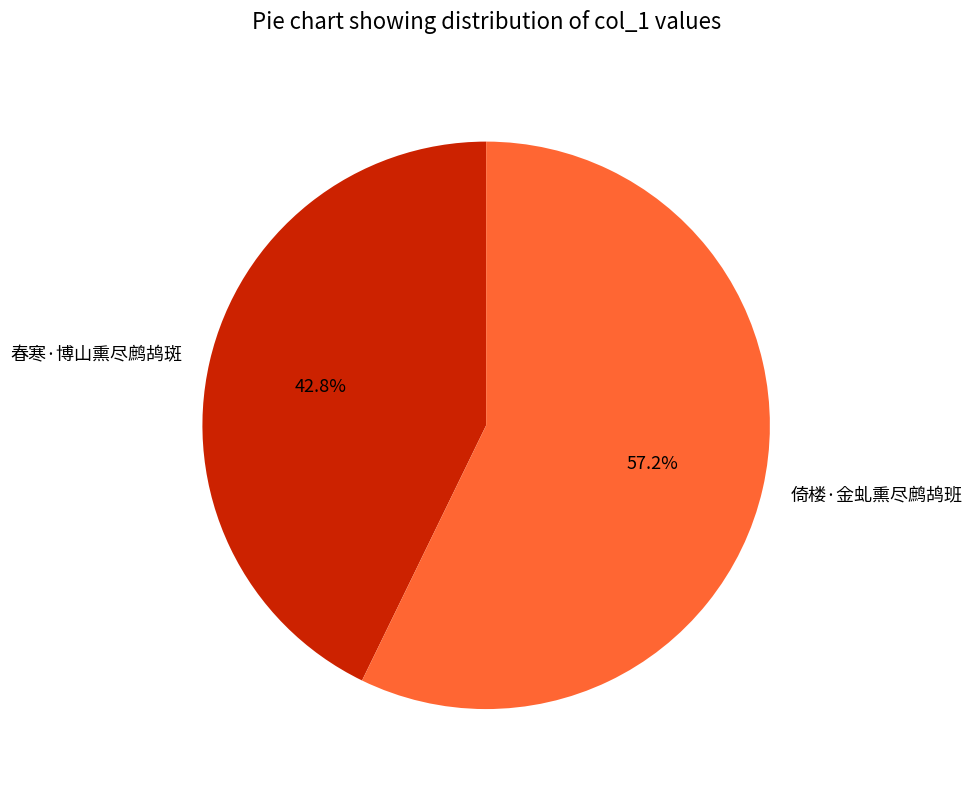

Which has a higher value, 倚楼·金虬熏尽鹧鸪班 or 春寒·博山熏尽鹧鸪斑?

倚楼·金虬熏尽鹧鸪班